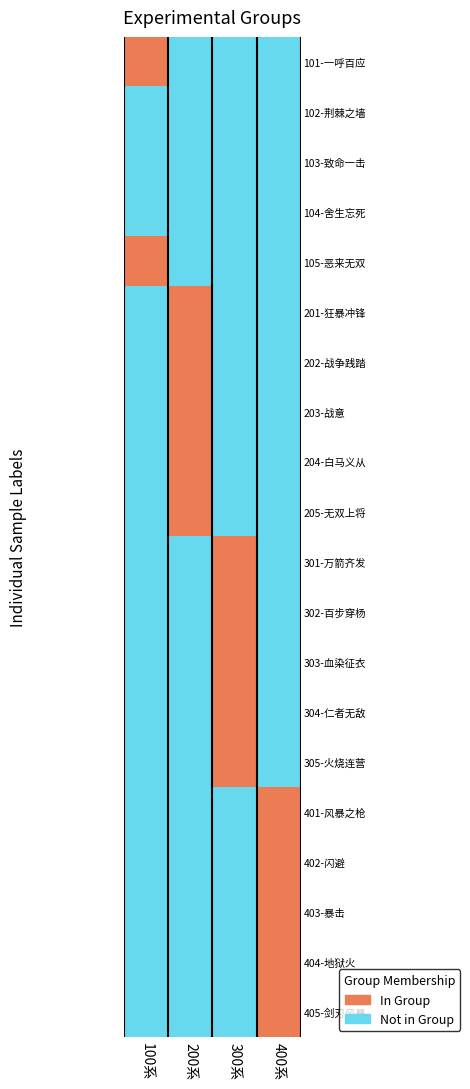

What is the sum of the 205 values at 2 and 1?

1